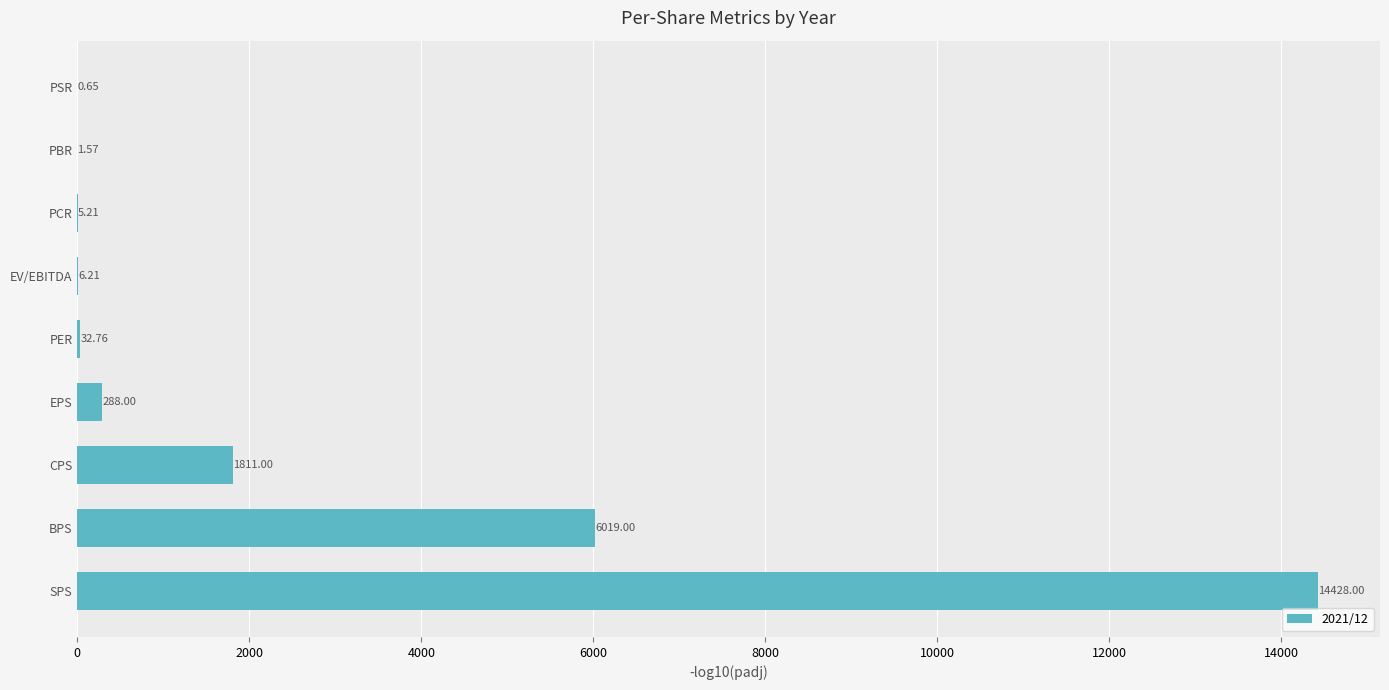

What is the ratio of the value at PER to the value at PCR?

6.3